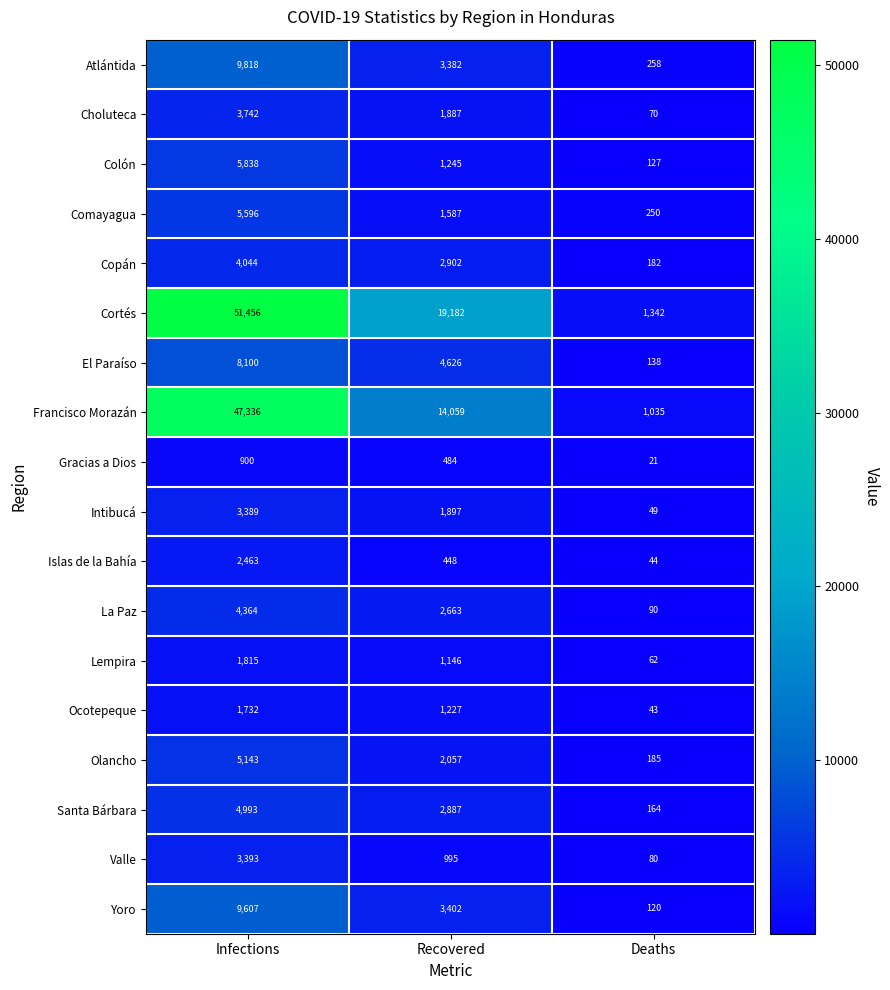

Where is Francisco Morazán nearest to the value 24185?

Recovered